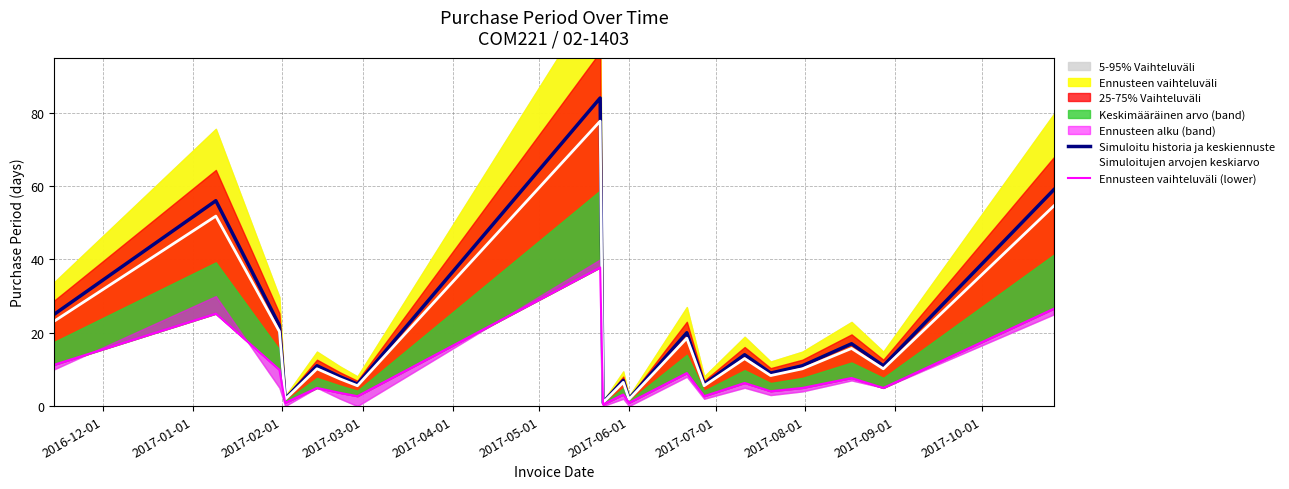

What is the difference between the maximum and minimum values in the Simuloitu historia ja keskiennuste series?

83.0